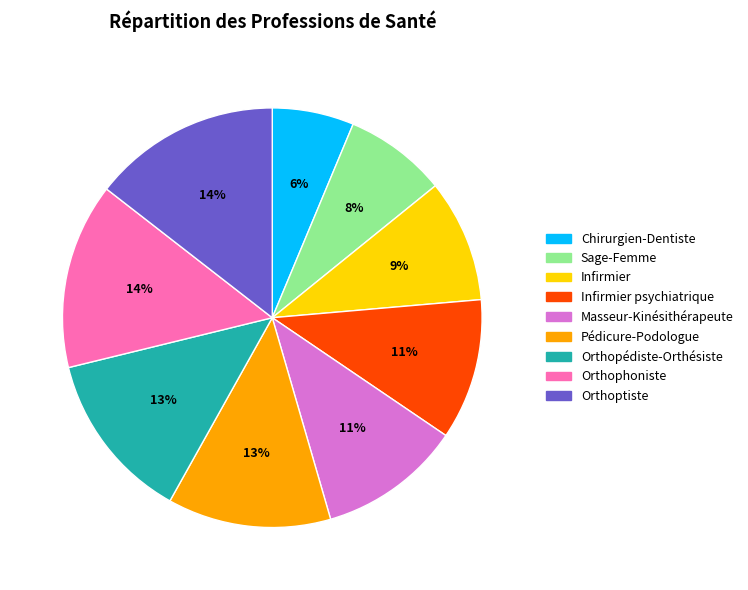

Approximately how many times larger is the value at Orthoptiste compared to Orthopédiste-Orthésiste?

1.1